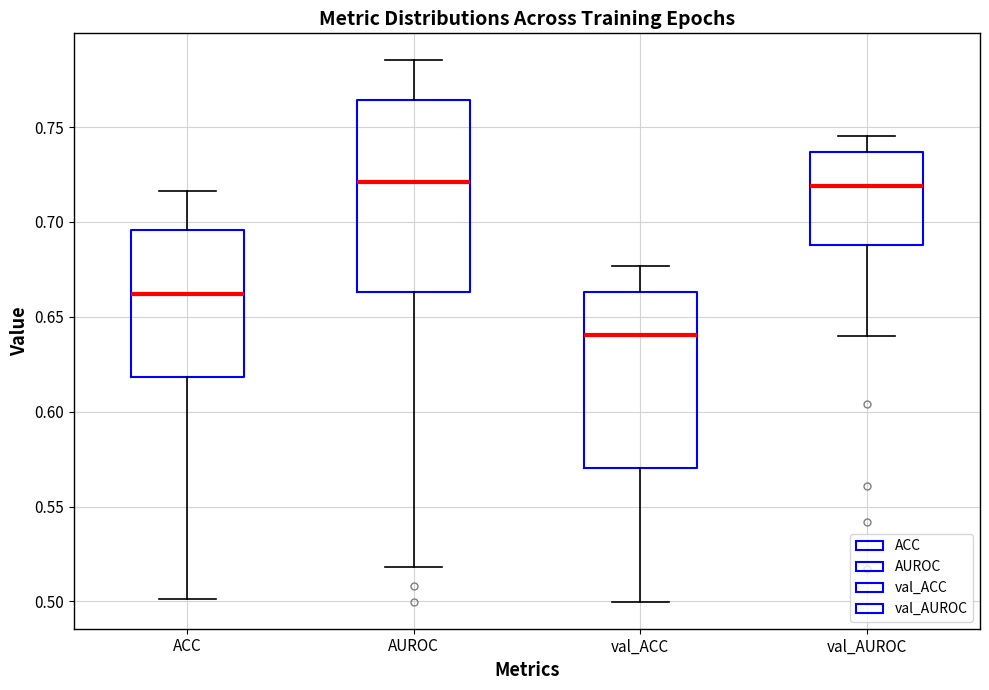

Reading left to right, read every box against the y-axis: the position of its median line, the range the box covers, and the ends of its whiskers. The values are not printed on the chart, so give them approximately, as read against the axis.

ACC: median 0.660, box 0.620 to 0.695, whiskers 0.500 to 0.715
AUROC: median 0.720, box 0.665 to 0.765, whiskers 0.520 to 0.785
val_ACC: median 0.640, box 0.570 to 0.665, whiskers 0.500 to 0.675
val_AUROC: median 0.720, box 0.690 to 0.735, whiskers 0.640 to 0.745